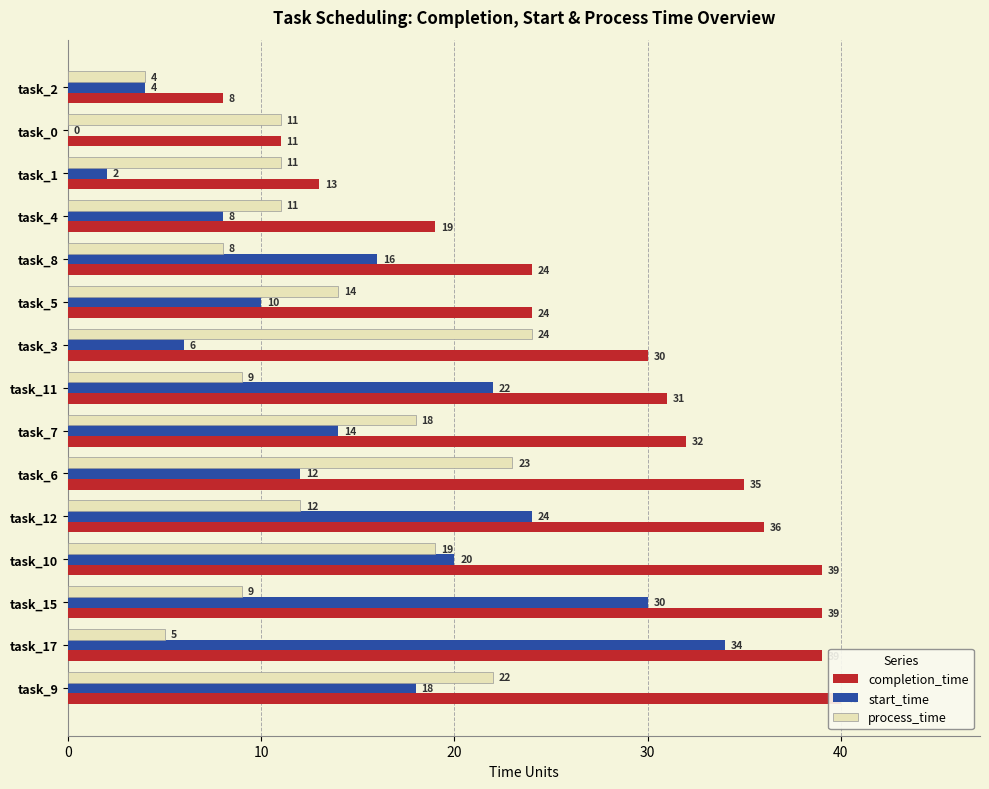

What is the sum of all completion_time values?

420